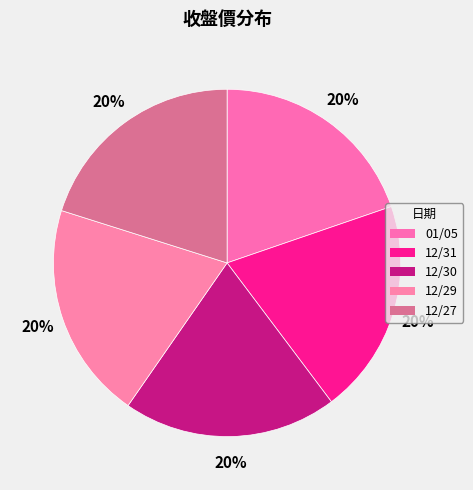

To the nearest percent, what percentage of the pie is 12/31?

20%